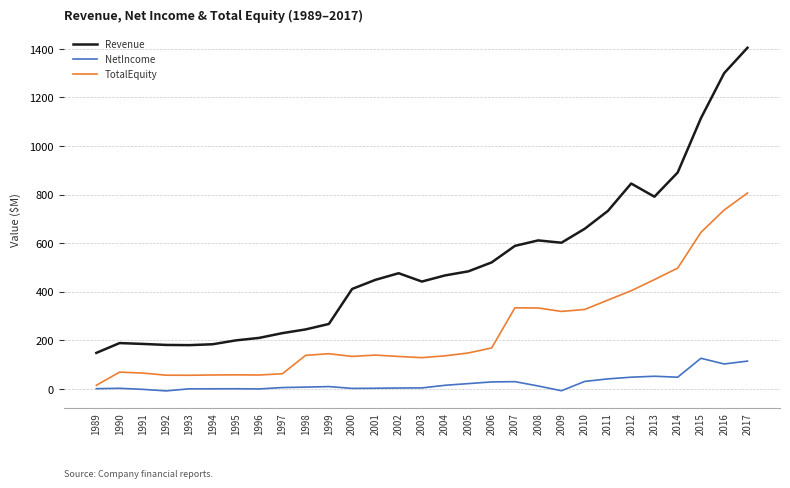

True or false: NetIncome and TotalEquity intersect in this chart.

False